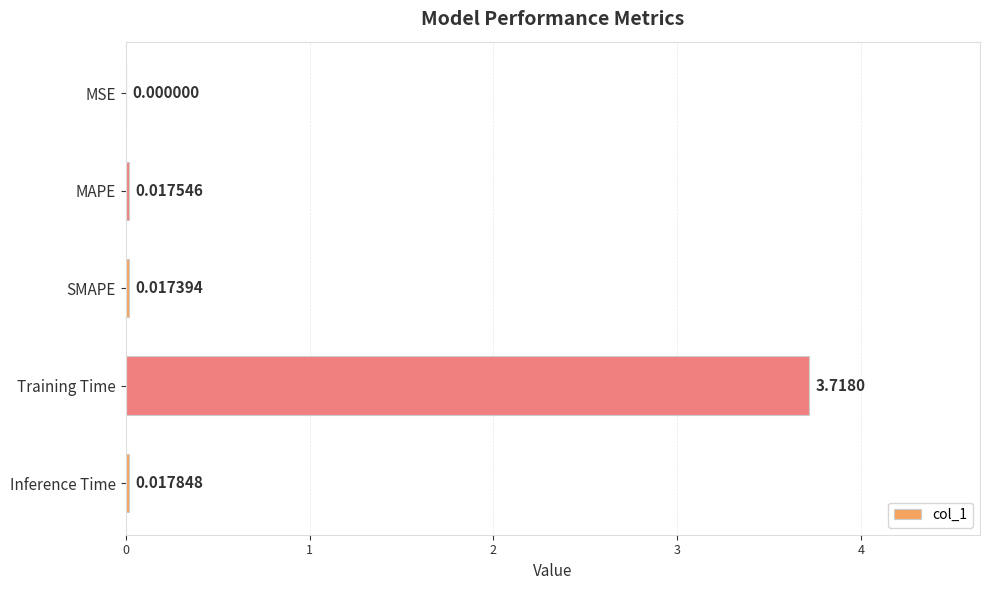

What is the change in value from Training Time to Inference Time?

-3.7